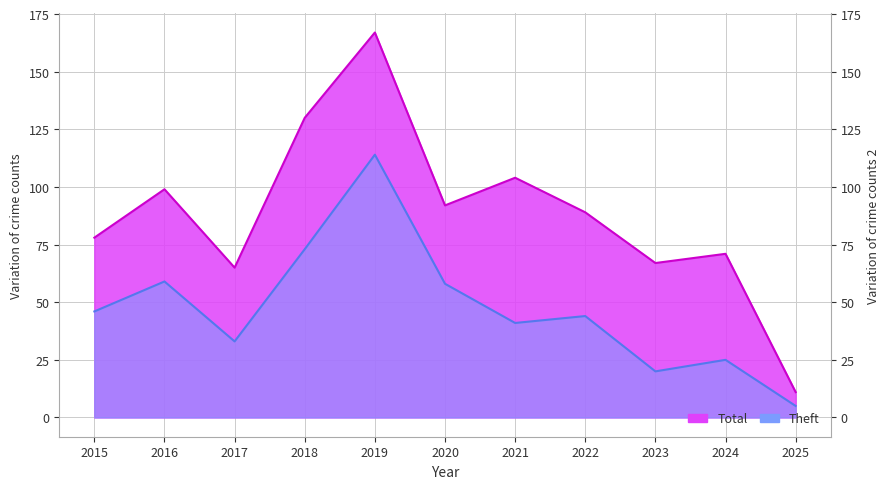

What is the sum of the Theft values at 2021 and 2024?

66